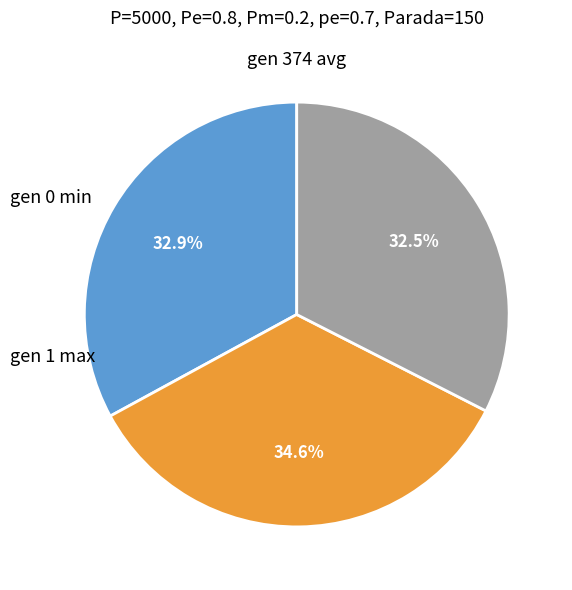

Is there a majority slice in this chart?

No